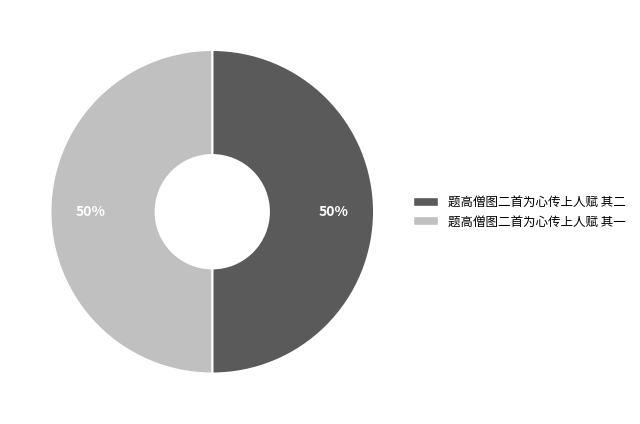

To the nearest percent, what is the average slice percentage?

50%